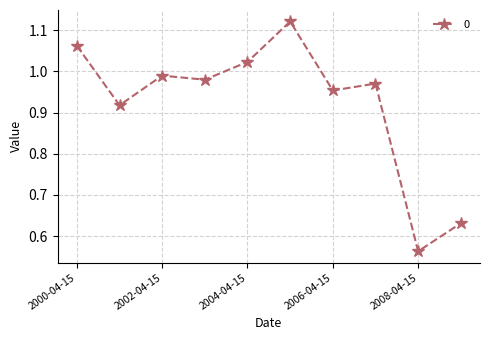

What is the sum of all values?

9.2